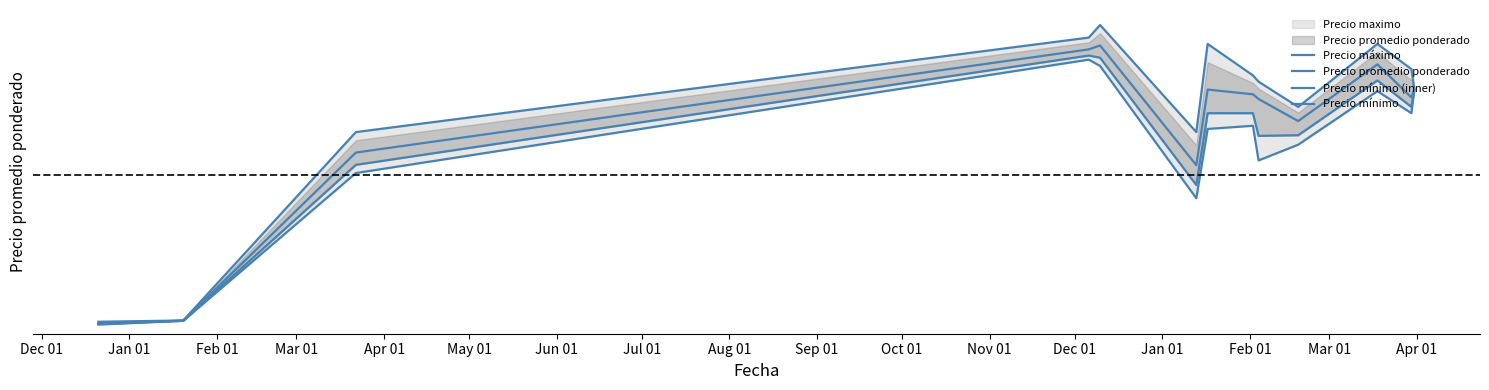

Rank the series by their average value, from lowest to highest.

Precio mínimo, Precio mínimo (inner), Precio promedio ponderado, Precio máximo